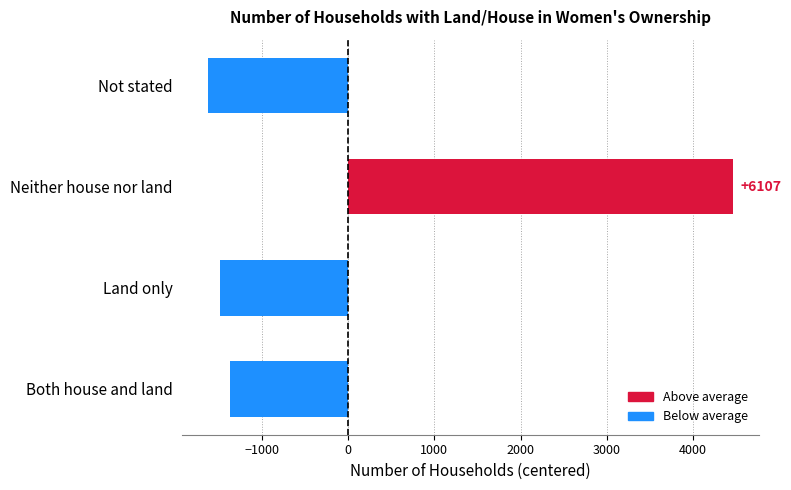

Does the chart contain any negative values?

Yes